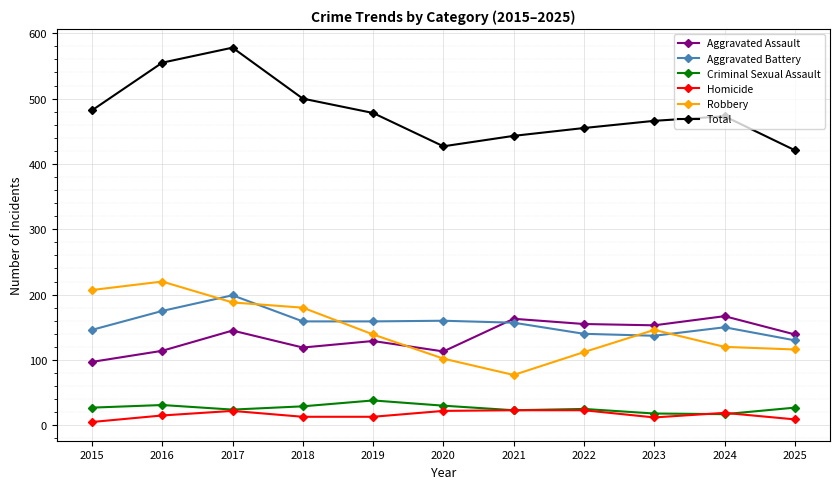

How many categories are shown in the chart?

11